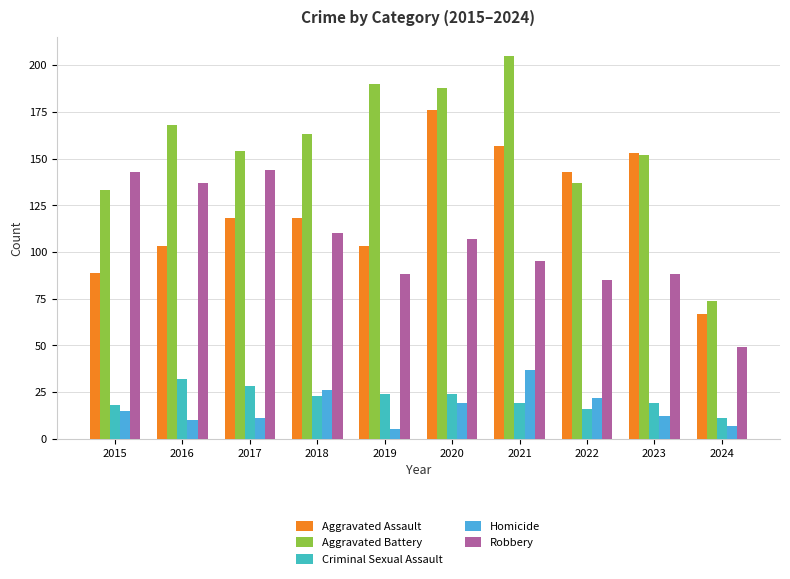

Reading left to right, what are all the values shown in this chart?

Aggravated Assault: 2015=89	2016=103	2017=118	2018=118	2019=103	2020=176	2021=157	2022=143	2023=153	2024=67
Aggravated Battery: 2015=133	2016=168	2017=154	2018=163	2019=190	2020=188	2021=205	2022=137	2023=152	2024=74
Criminal Sexual Assault: 2015=18	2016=32	2017=28	2018=23	2019=24	2020=24	2021=19	2022=16	2023=19	2024=11
Homicide: 2015=15	2016=10	2017=11	2018=26	2019=5	2020=19	2021=37	2022=22	2023=12	2024=7
Robbery: 2015=143	2016=137	2017=144	2018=110	2019=88	2020=107	2021=95	2022=85	2023=88	2024=49